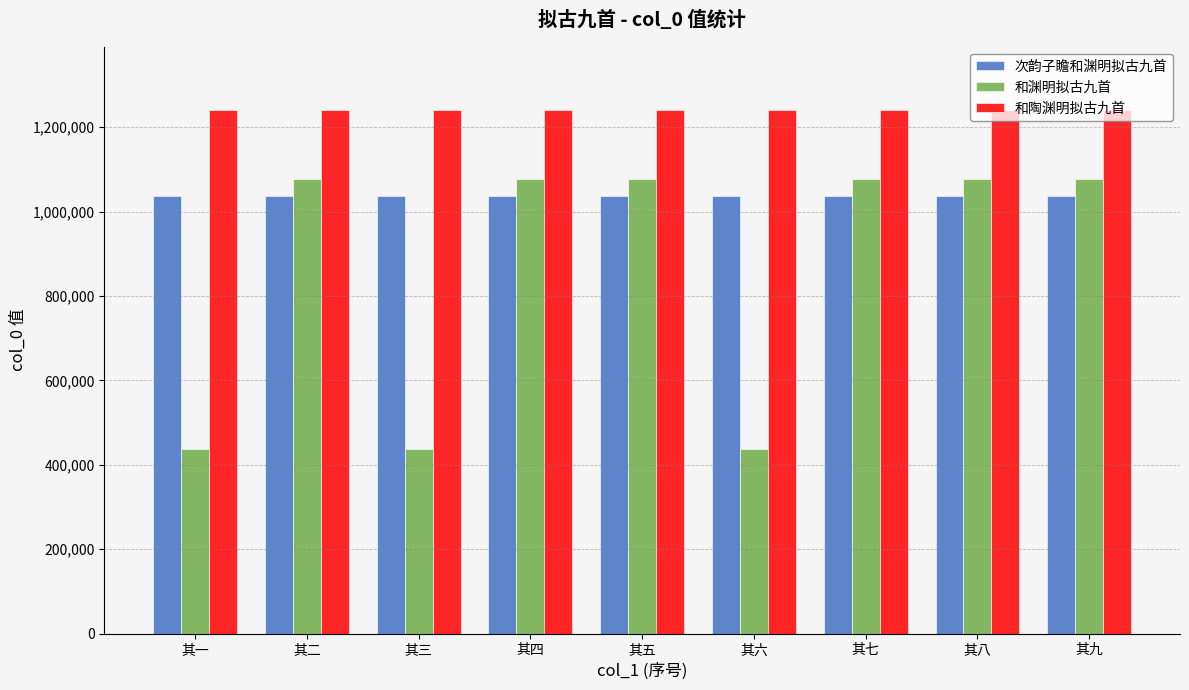

How many bars are there in total?

27